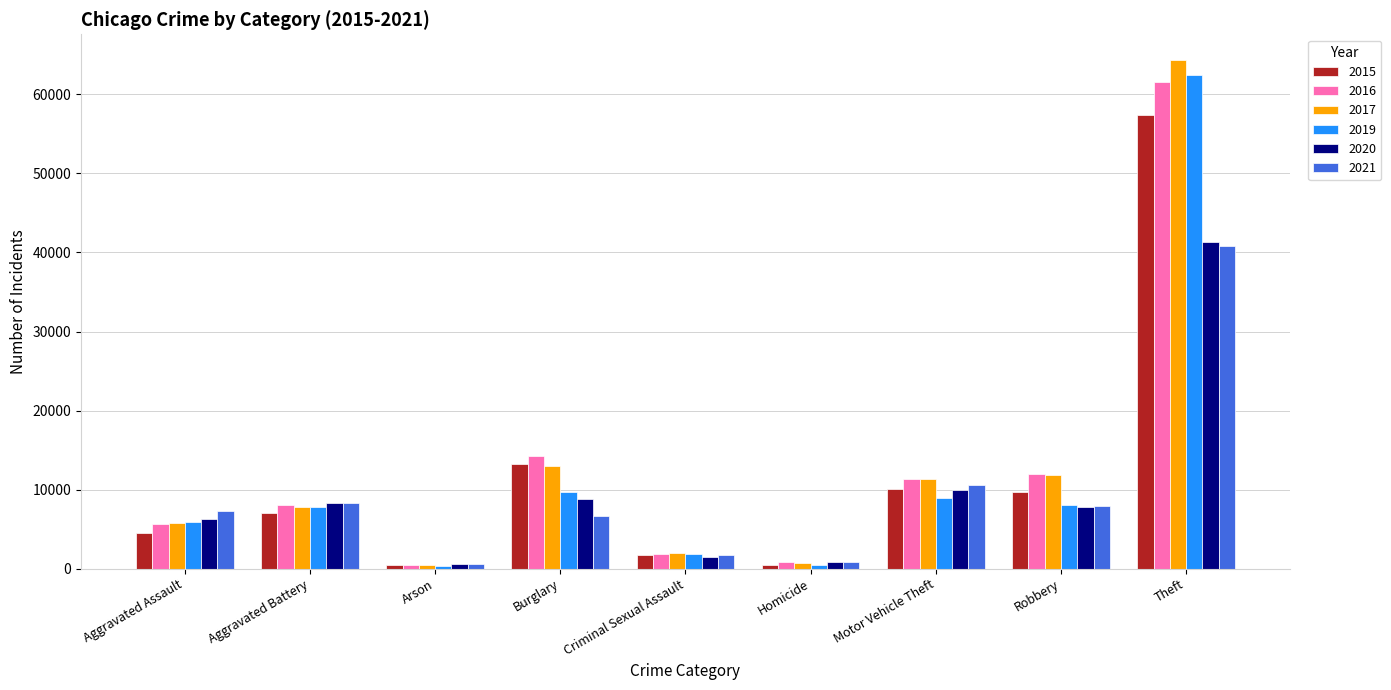

What is the spread (max minus min) of values at Criminal Sexual Assault?

486